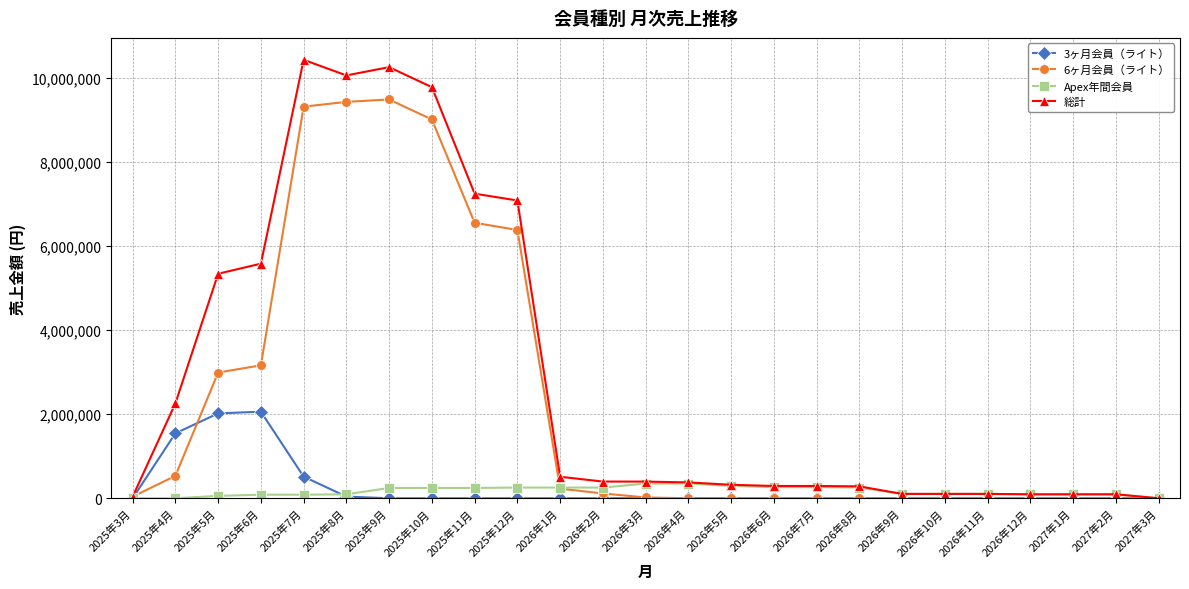

How many lines are shown in the chart?

4